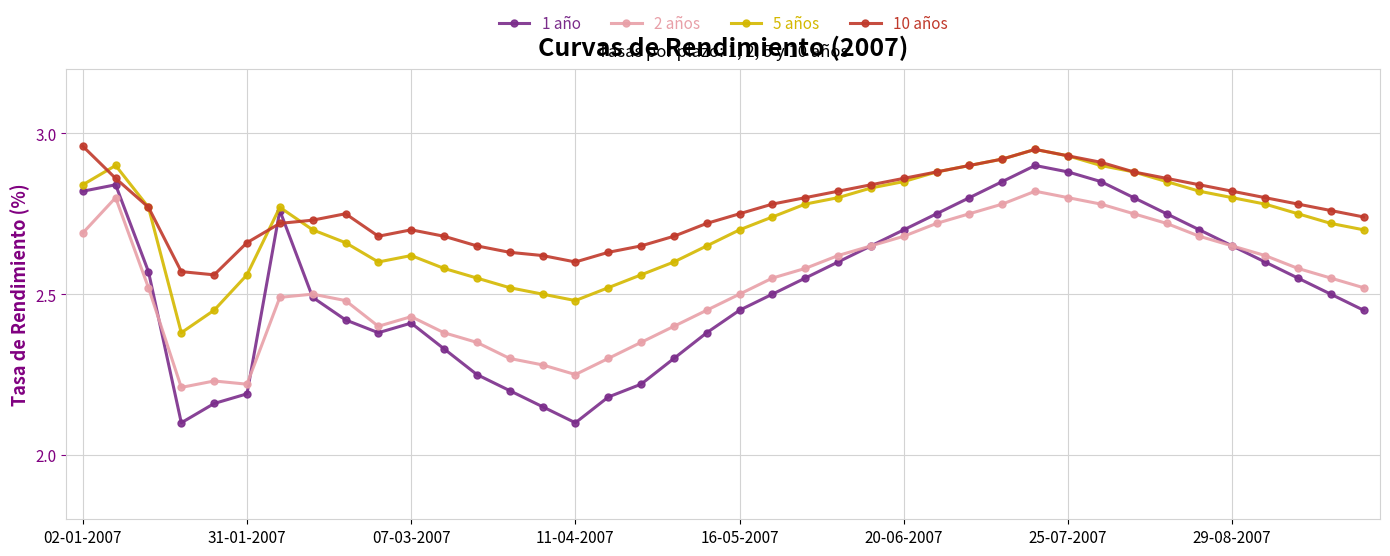

True or false: 10 años and 2 años intersect in this chart.

False